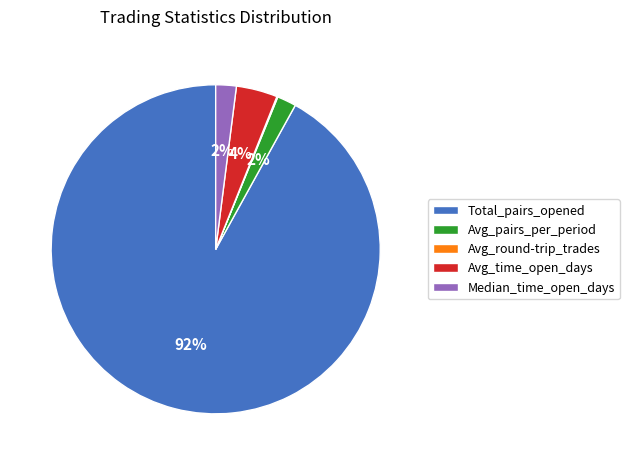

The Avg_pairs_per_period slice represents 2% of the pie. True or false?

True